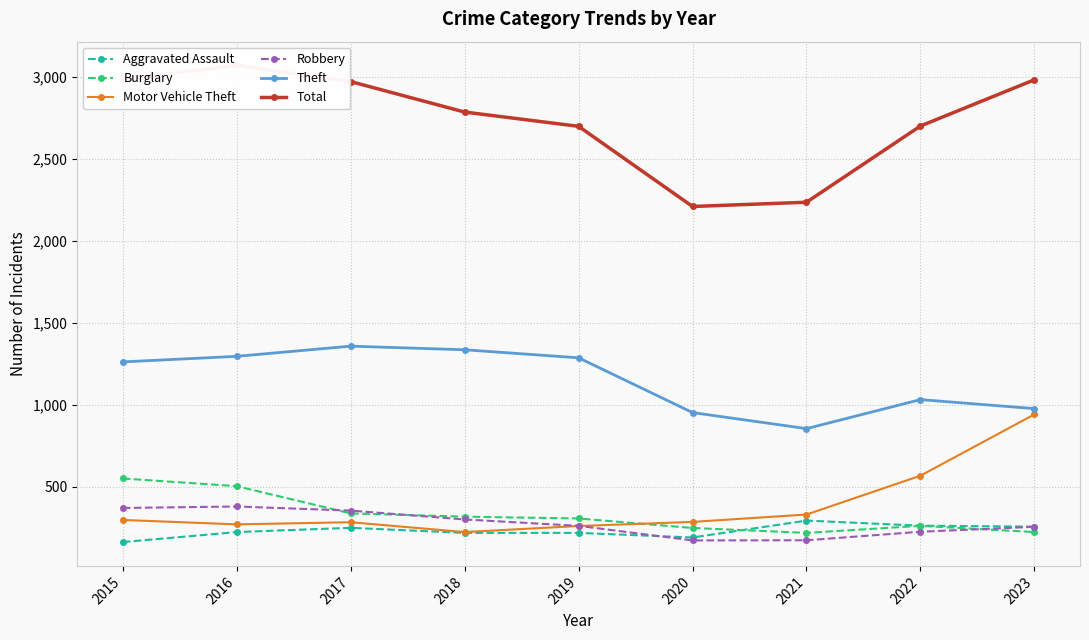

What is the value of the Theft point at the 5th from the left?

1288